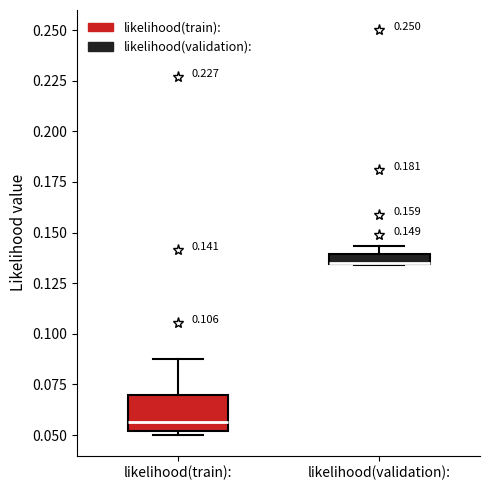

Which box is the tallest, from its lower edge to its upper edge?

likelihood(train):